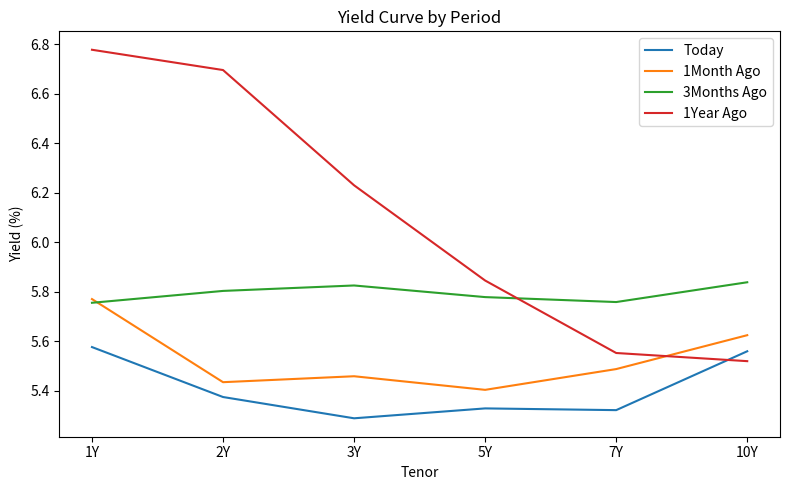

In 1Month Ago, how many points are lower than both neighbors (excluding endpoints)?

2